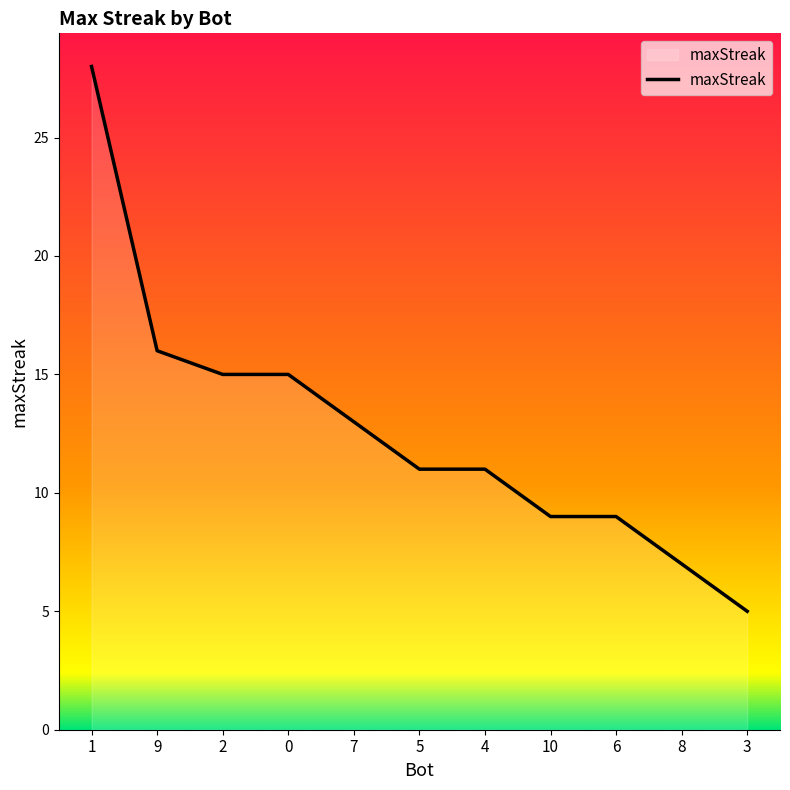

Where does the data first go above 11?

1